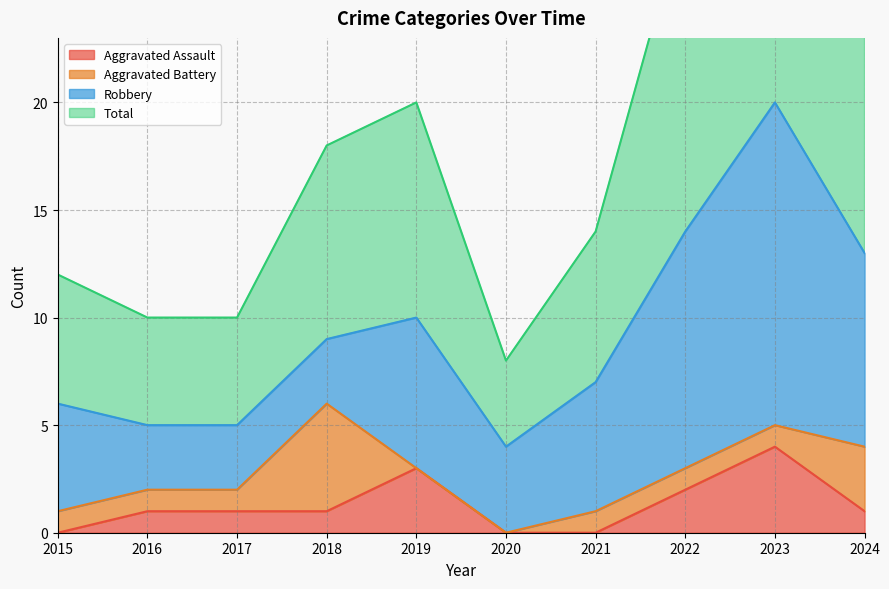

Is it true that Aggravated Assault equals 2 at 2019?

False